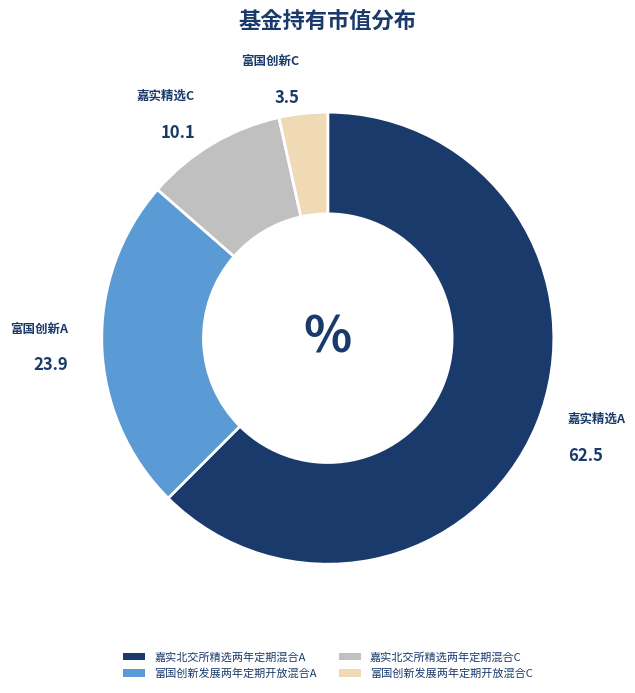

Combined, do 富国创新发展两年定期开放混合A and 嘉实北交所精选两年定期混合C account for over 50%?

No